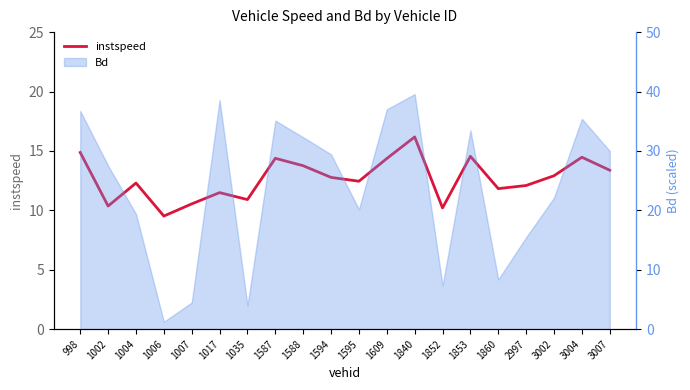

Rank the categories by value from lowest to highest.

1006, 1852, 1002, 1007, 1035, 1017, 1860, 2997, 1004, 1595, 1594, 3002, 3007, 1588, 1609, 1587, 3004, 1853, 998, 1840